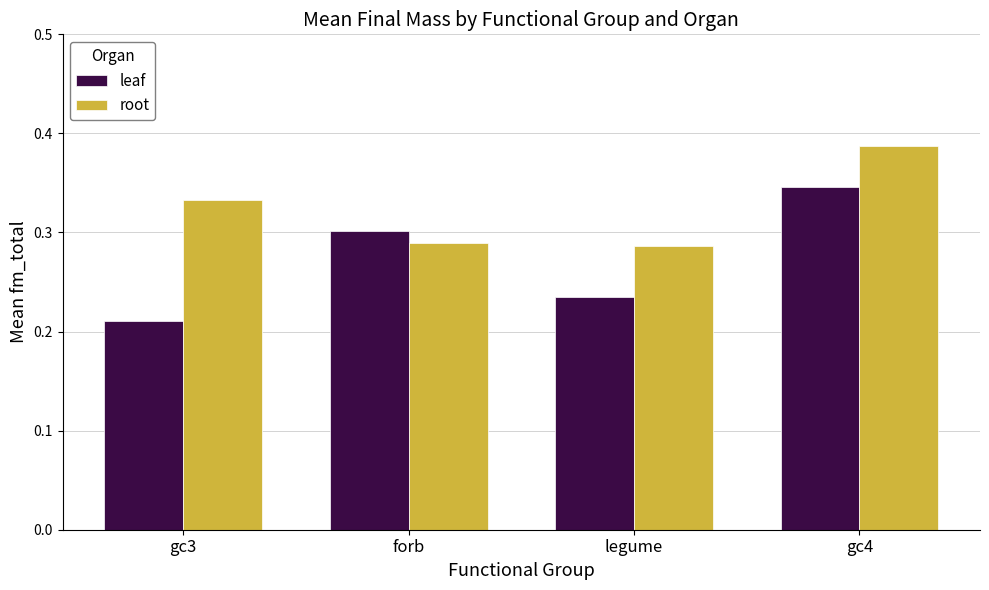

What position from the left is gc4?

4